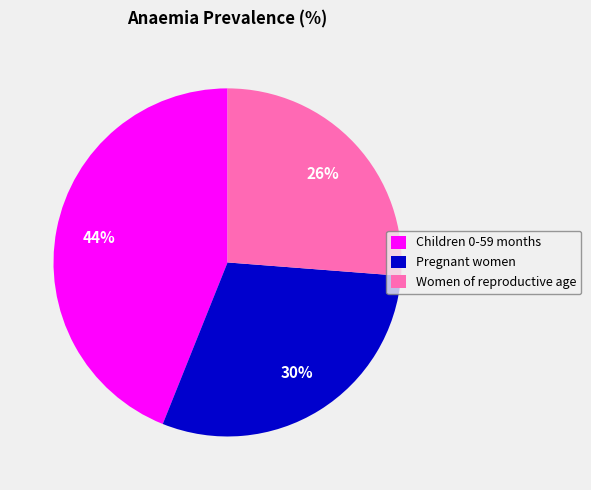

Does Women of reproductive age represent more than half of the total?

No